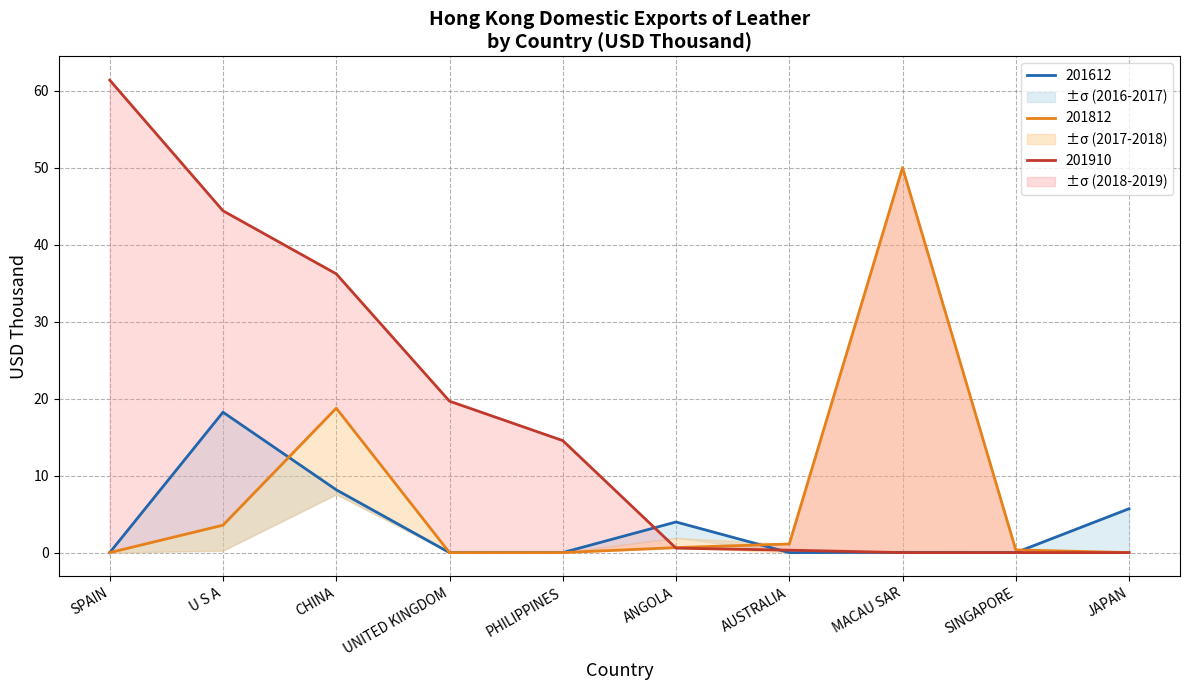

How many values in 201812 are above zero?

6